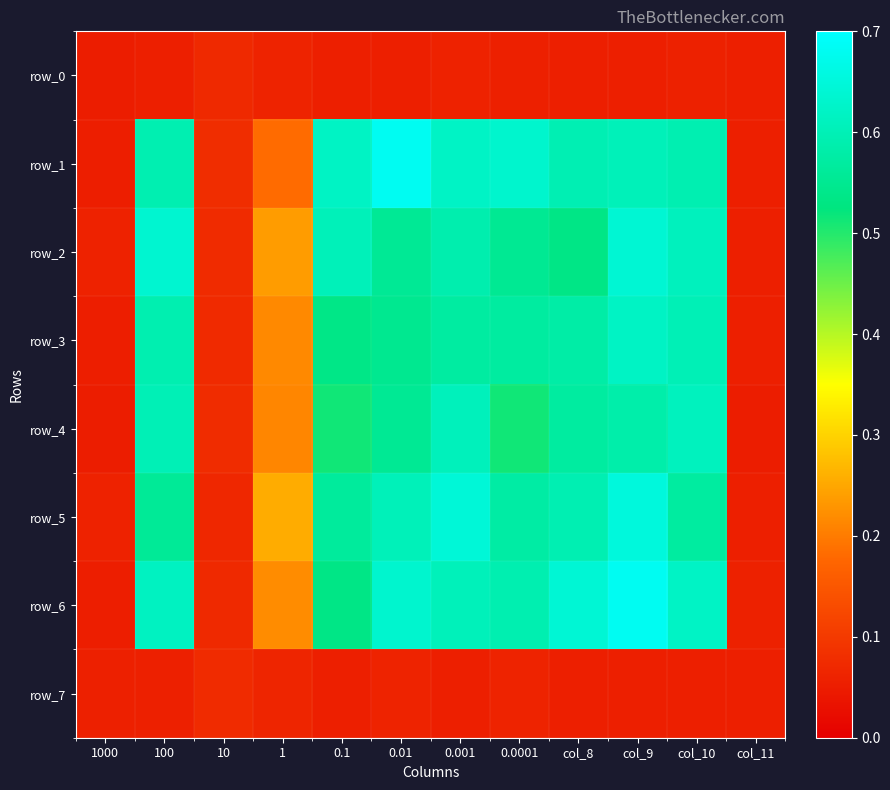

What is the total value across all series at col_8?

3.6